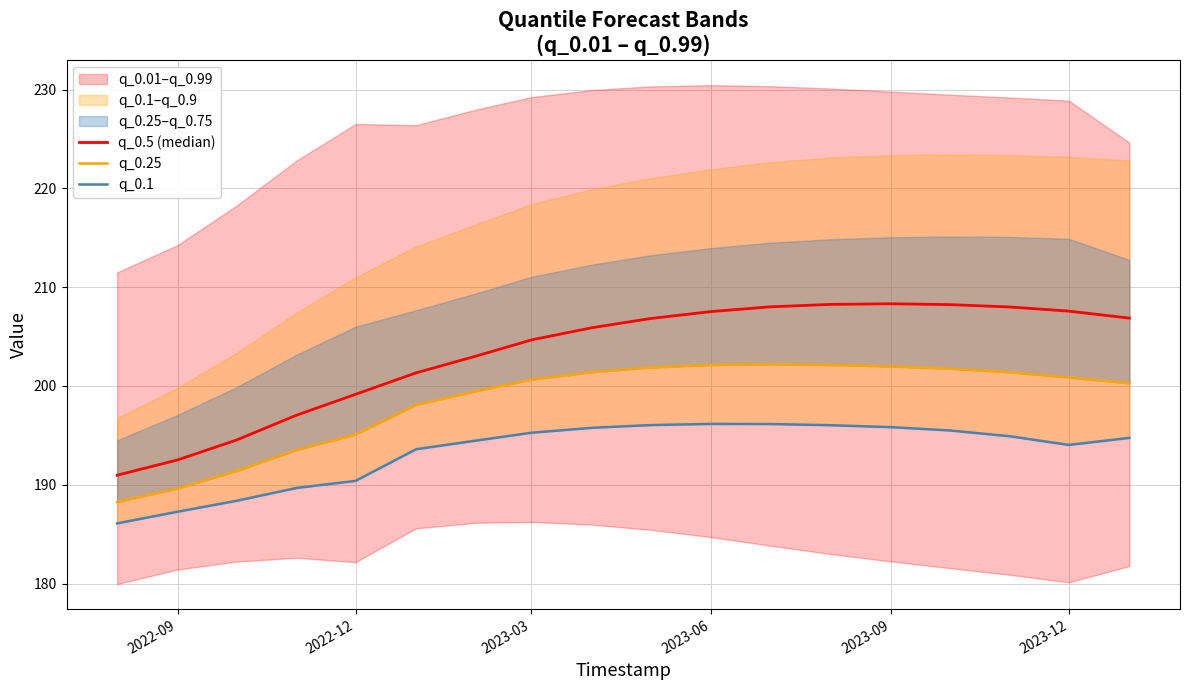

In q_0.5 (median), how many points are higher than both neighbors (excluding endpoints)?

1